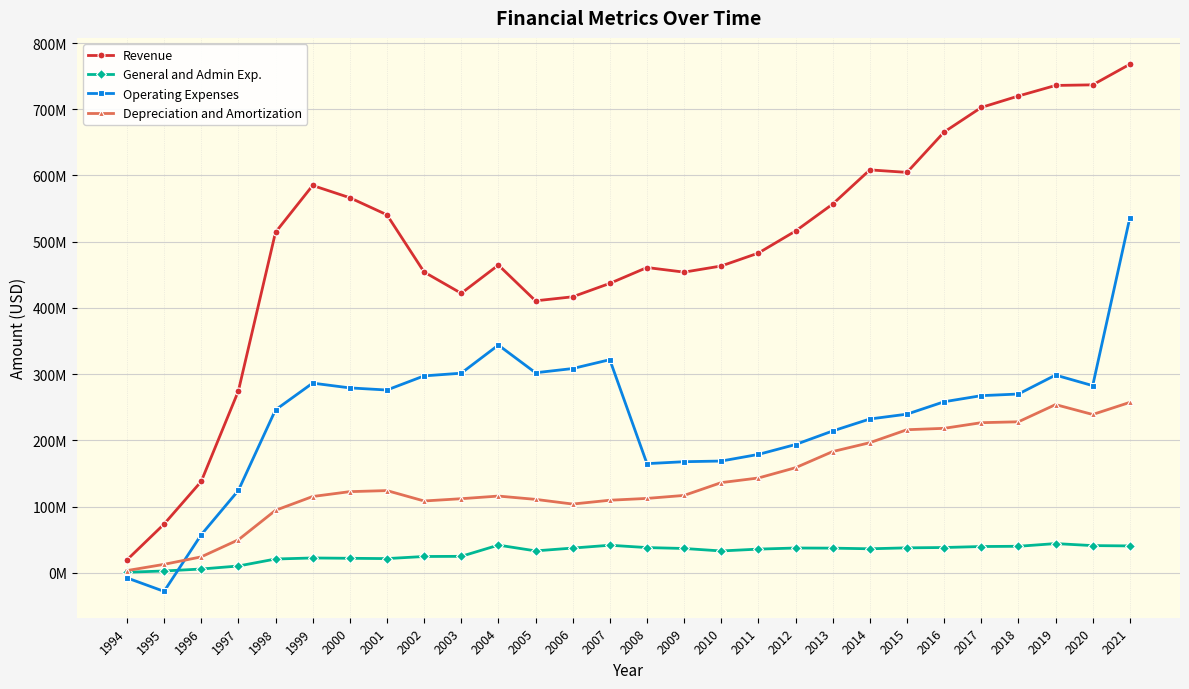

What are all the series names shown in the legend?

Revenue, General and Admin Exp., Operating Expenses, Depreciation and Amortization